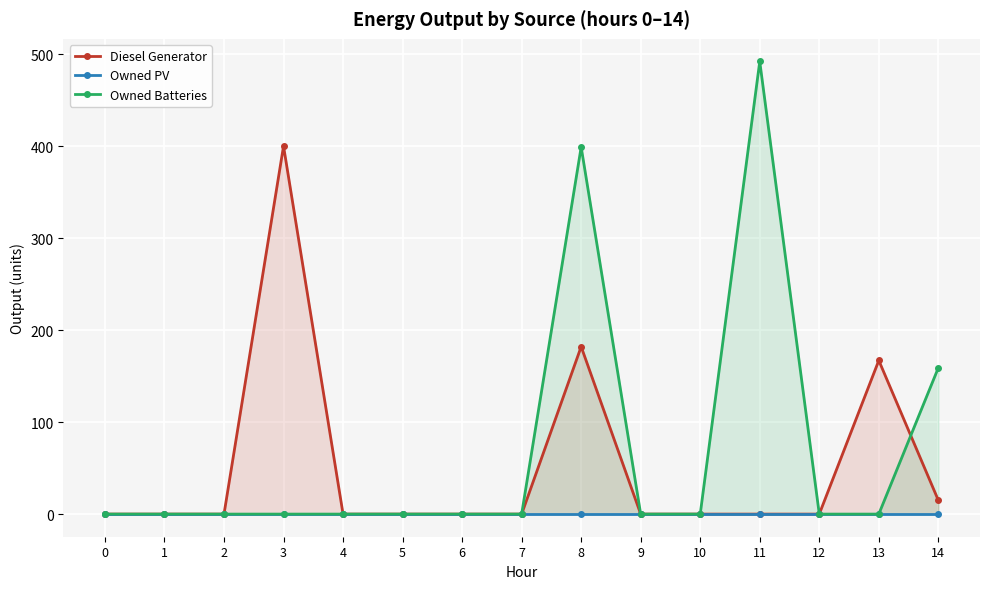

Which series changed the most between 1 and 5?

Diesel Generator